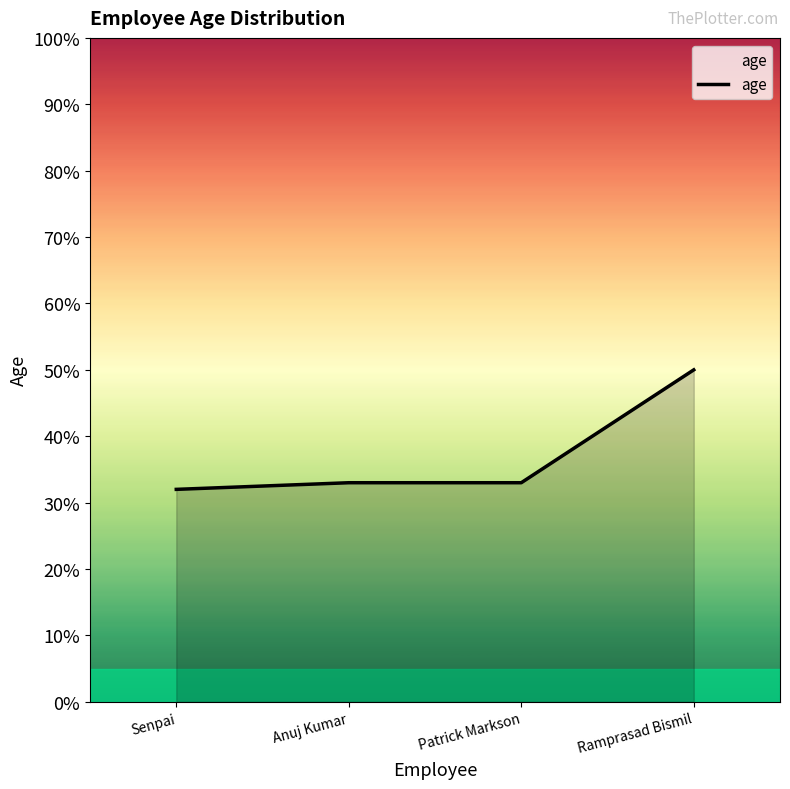

What position from the right is Senpai?

4